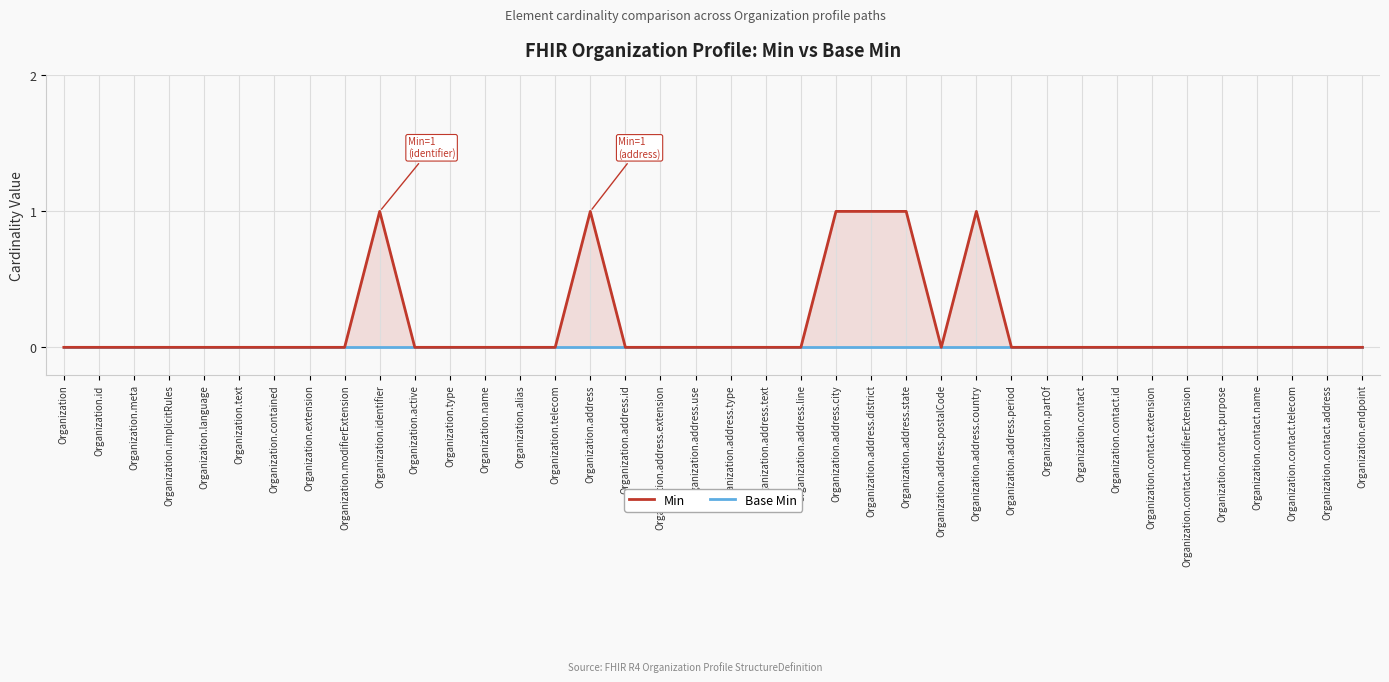

At which category is the sum across all series the highest?

Organization.identifier